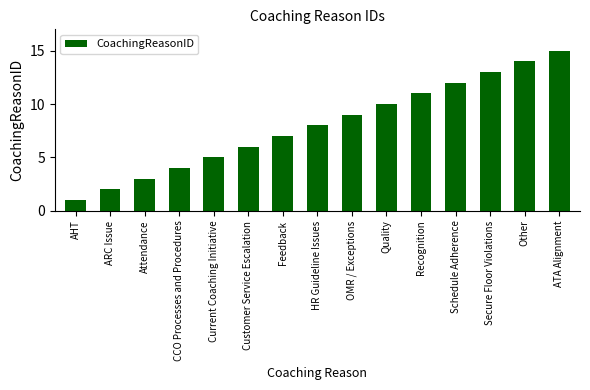

What value does the data have at Schedule Adherence?

12